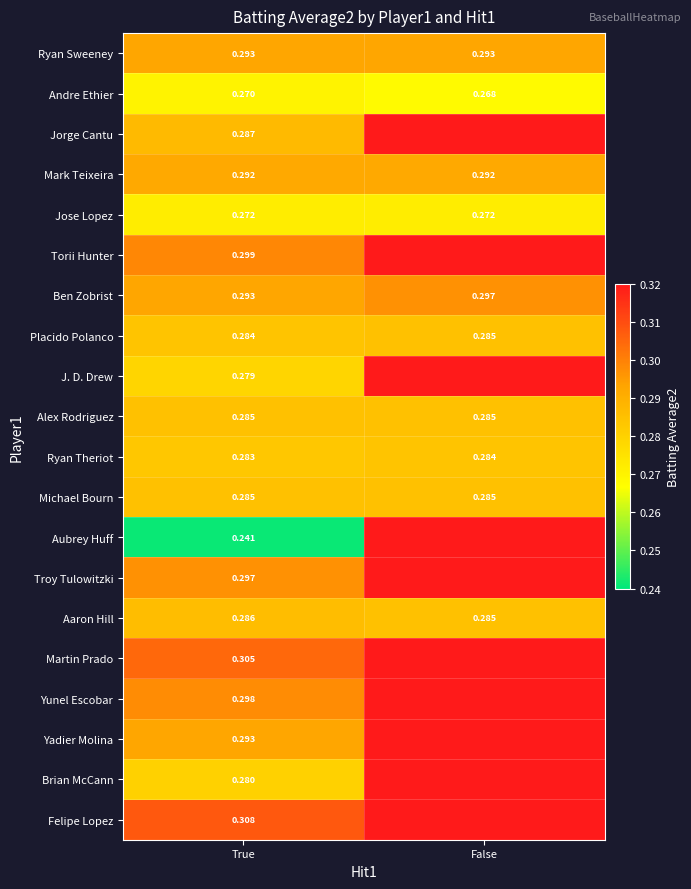

Which category has the lowest value in the Andre Ethier series?

False